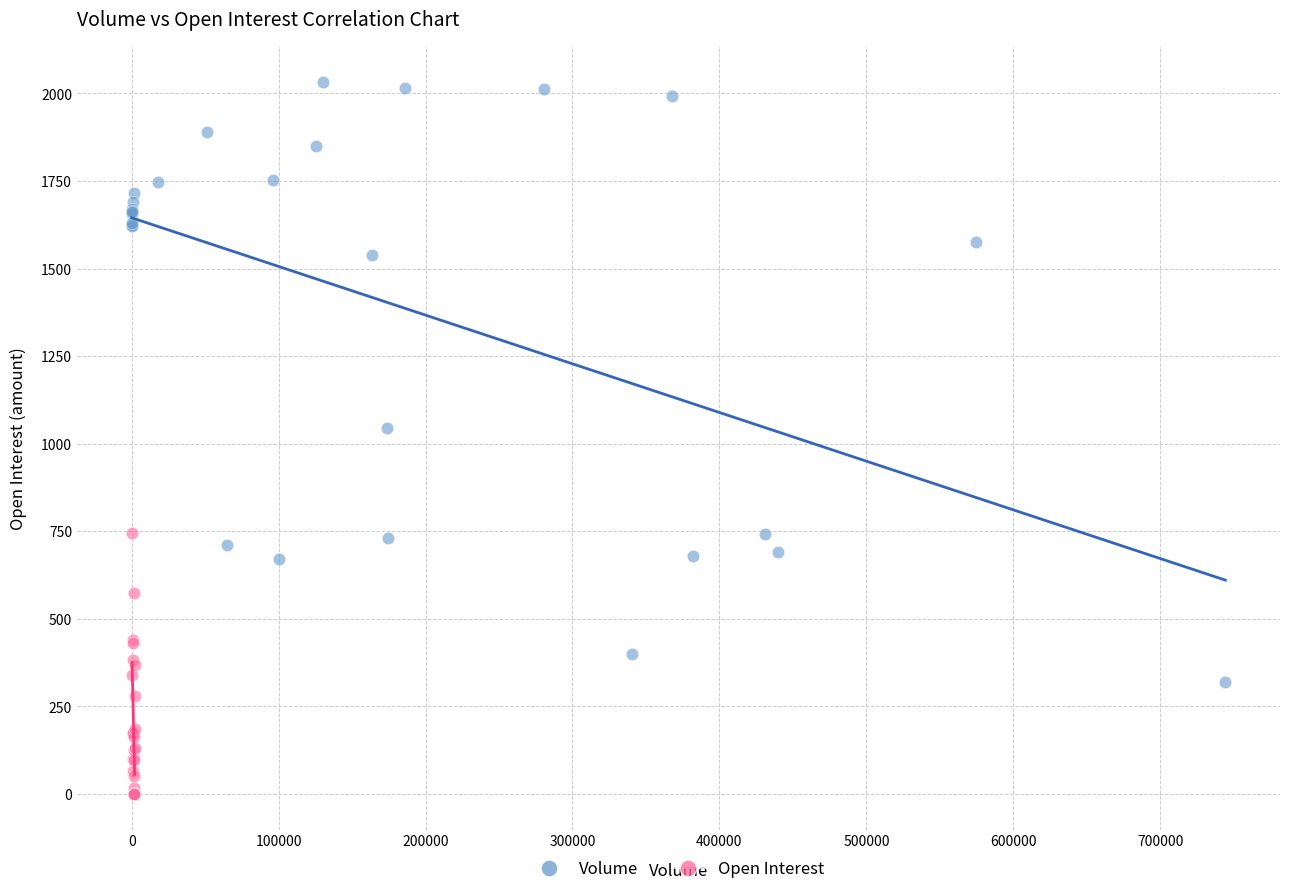

Which series reaches the minimum Y coordinate?

Open Interest